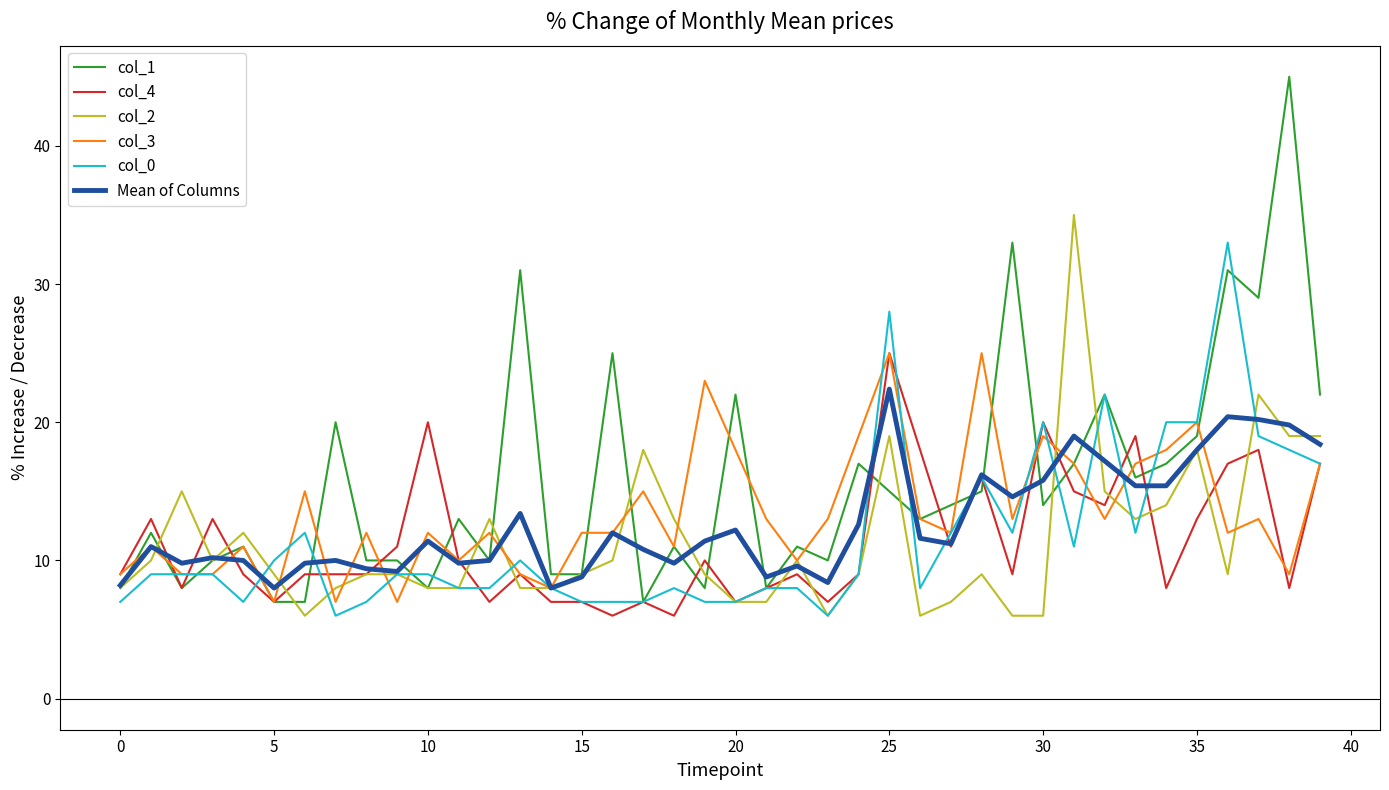

True or false: col_4 and Mean of Columns cross at least once.

True